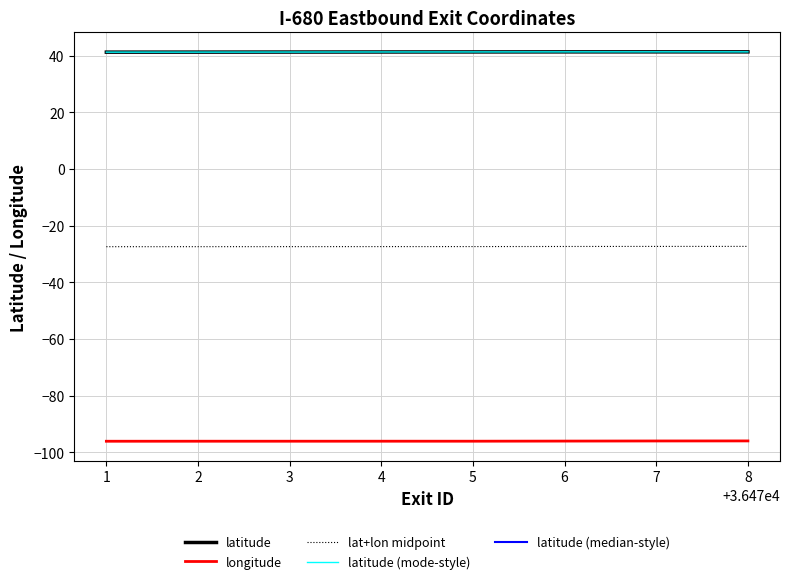

What is the highest value of the latitude (mode-style) series?

41.3